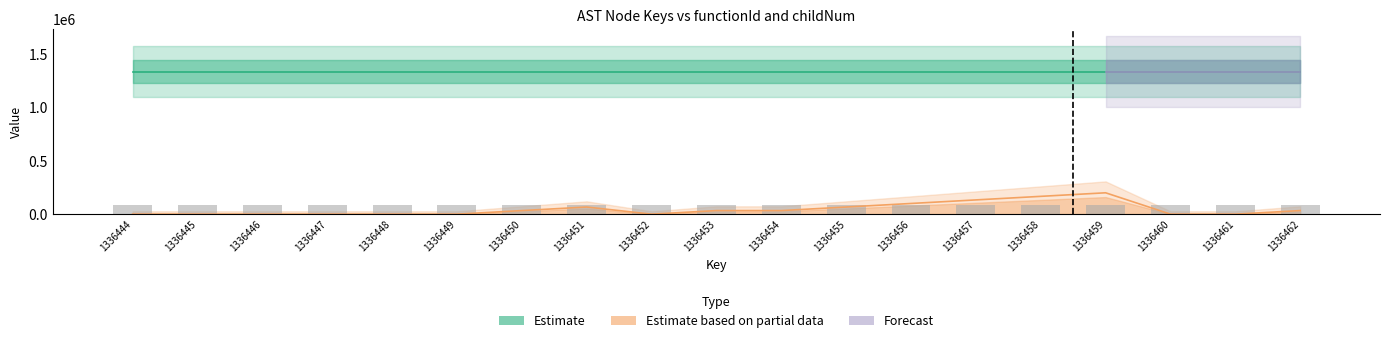

The value at 1336460 is 0.0. True or false?

True